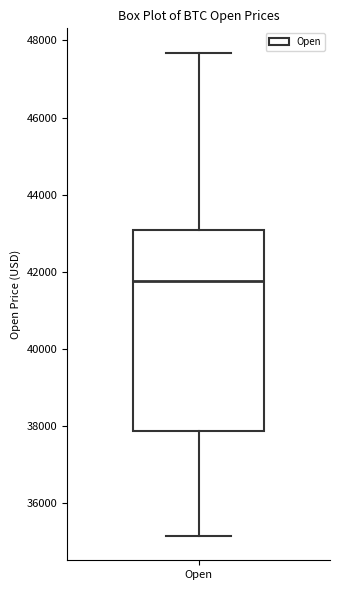

Read this box plot against the y-axis: the position of the median line, the range covered by the box, and the ends of both whiskers. The values are not printed on the chart, so give them approximately, as read against the axis.

median 41800, box 37800 to 43000, whiskers 35200 to 47600